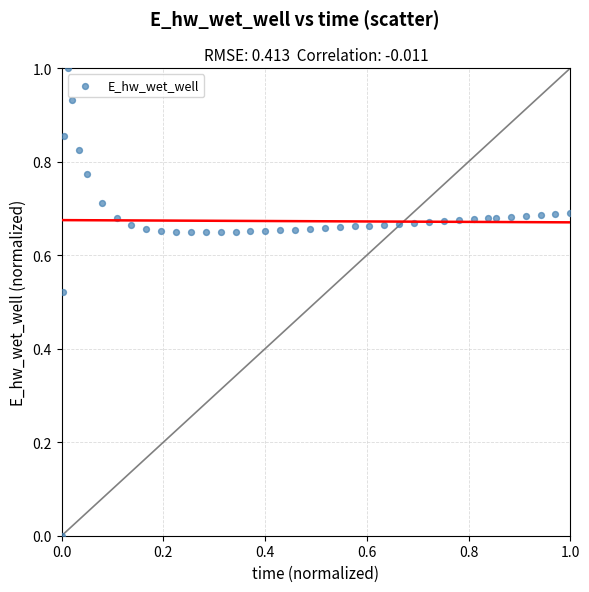

What is the range of X values (max minus min)?

1.0